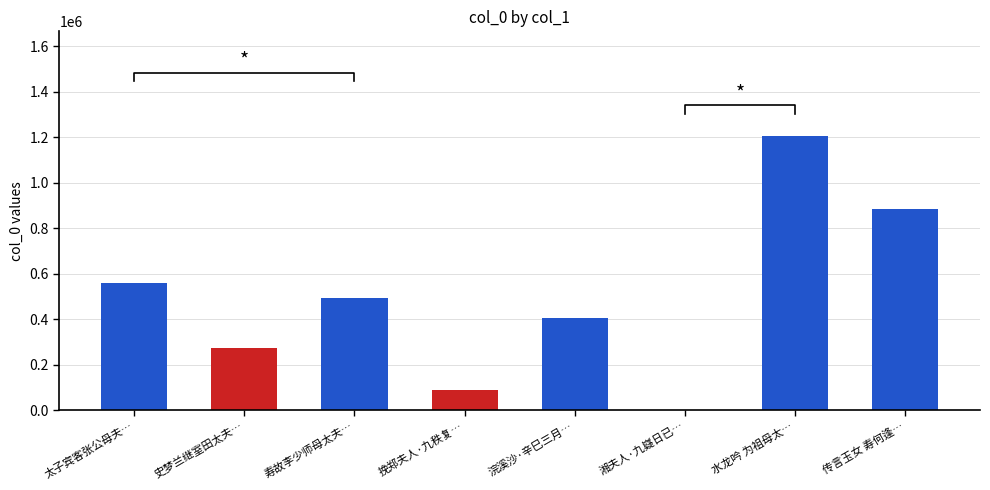

Which category has the lowest value across all series?

湘夫人·九嶷日已…